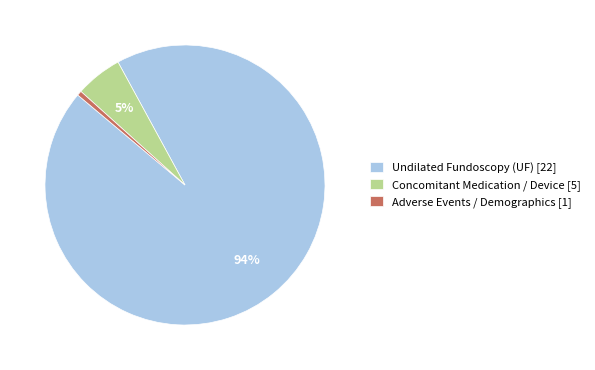

Rank the categories by value from lowest to highest.

Adverse Events / Demographics [1], Concomitant Medication / Device [5], Undilated Fundoscopy (UF) [22]